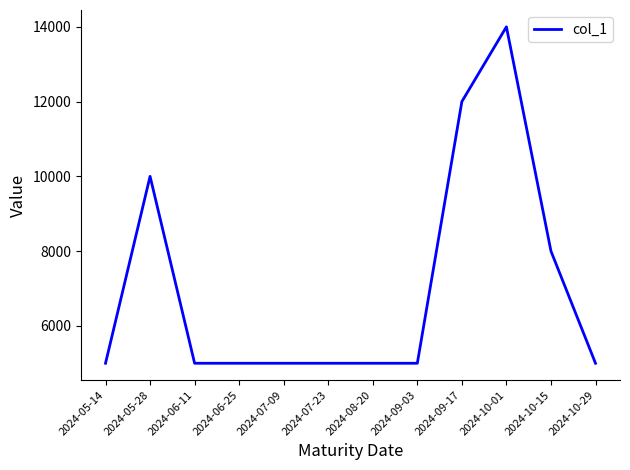

At which category does the chart reach its peak across all series?

2024-10-01